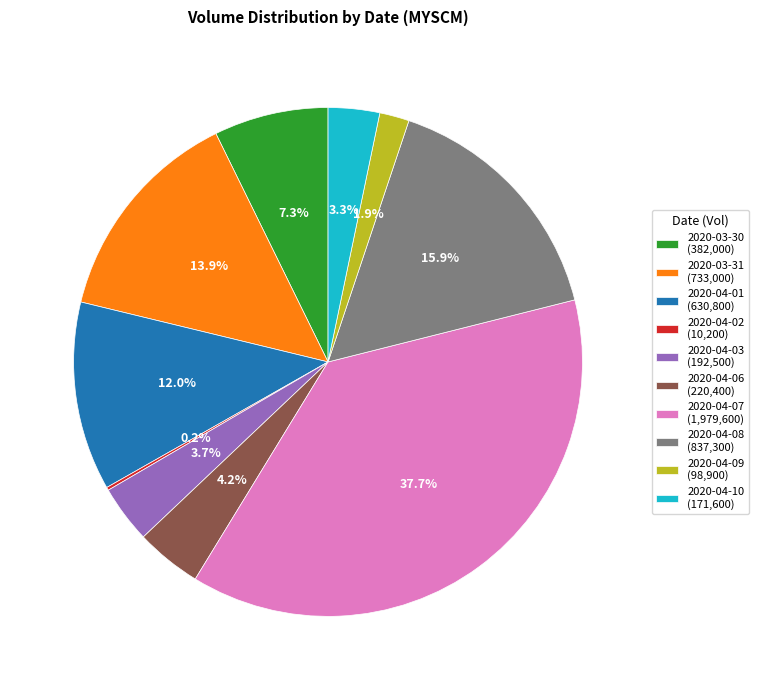

What portion of the pie excludes 2020-04-09?

98.1%